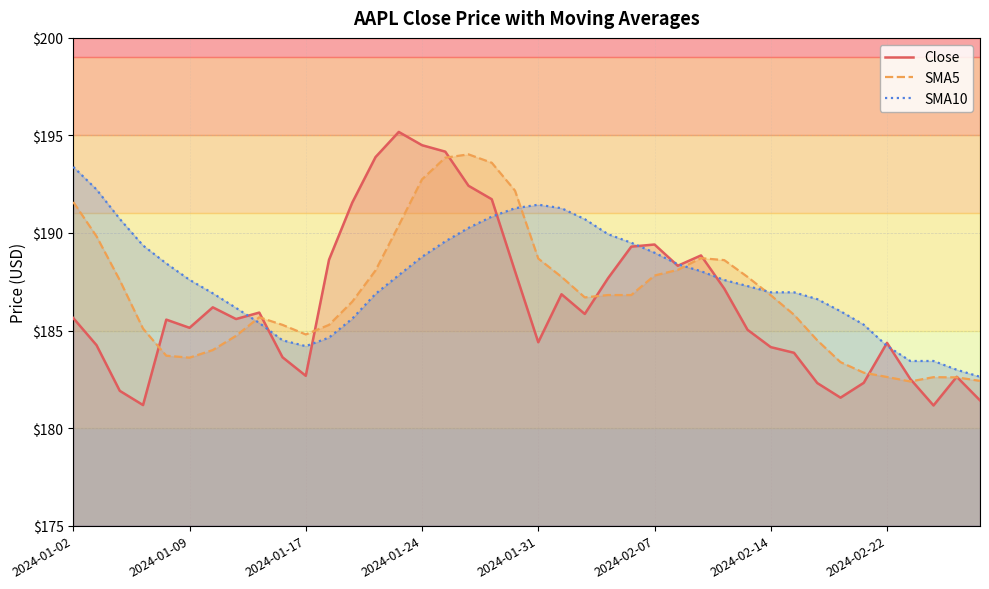

What are all the series names shown in the legend?

Close, SMA5, SMA10